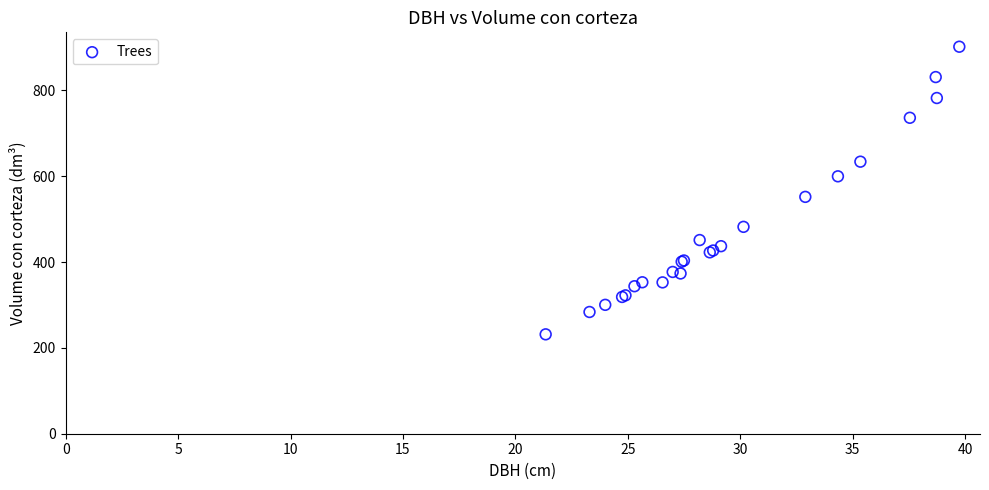

What Y value in the scatter plot is closest to 566?

552.0